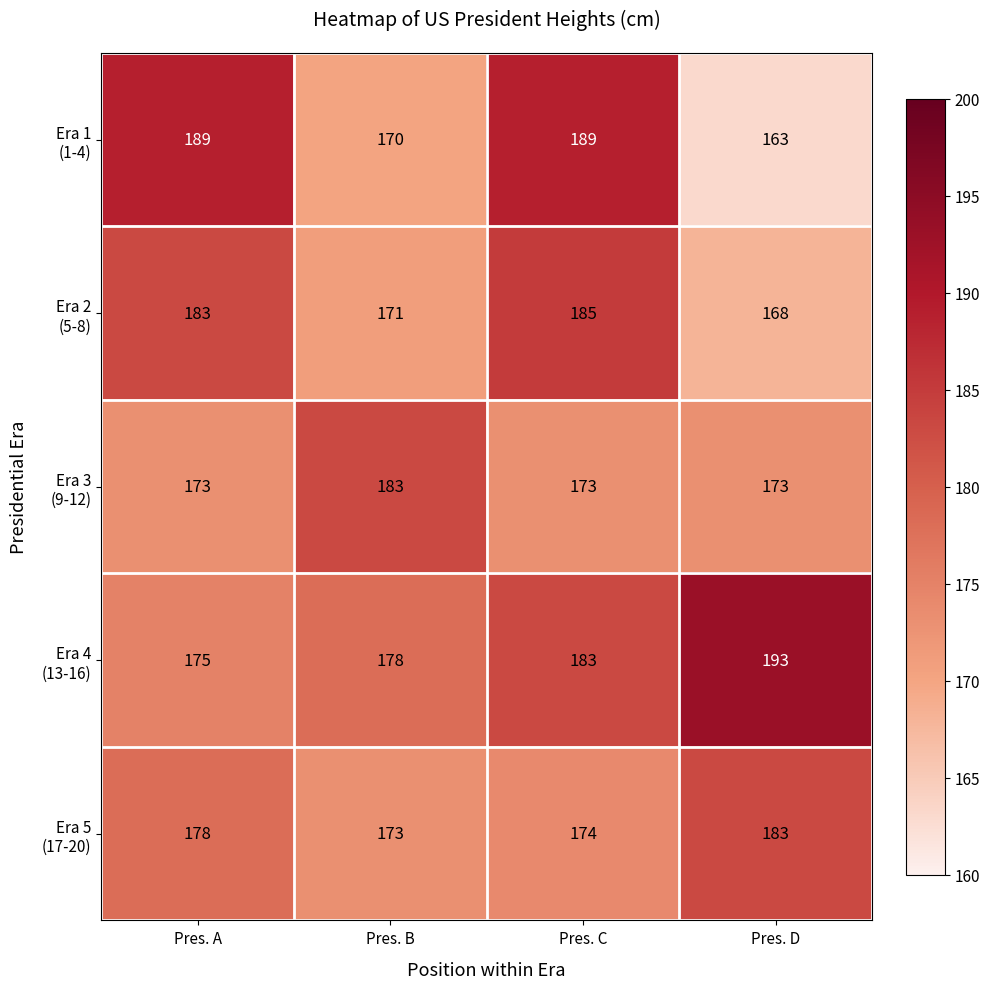

How many series are shown in this chart?

5